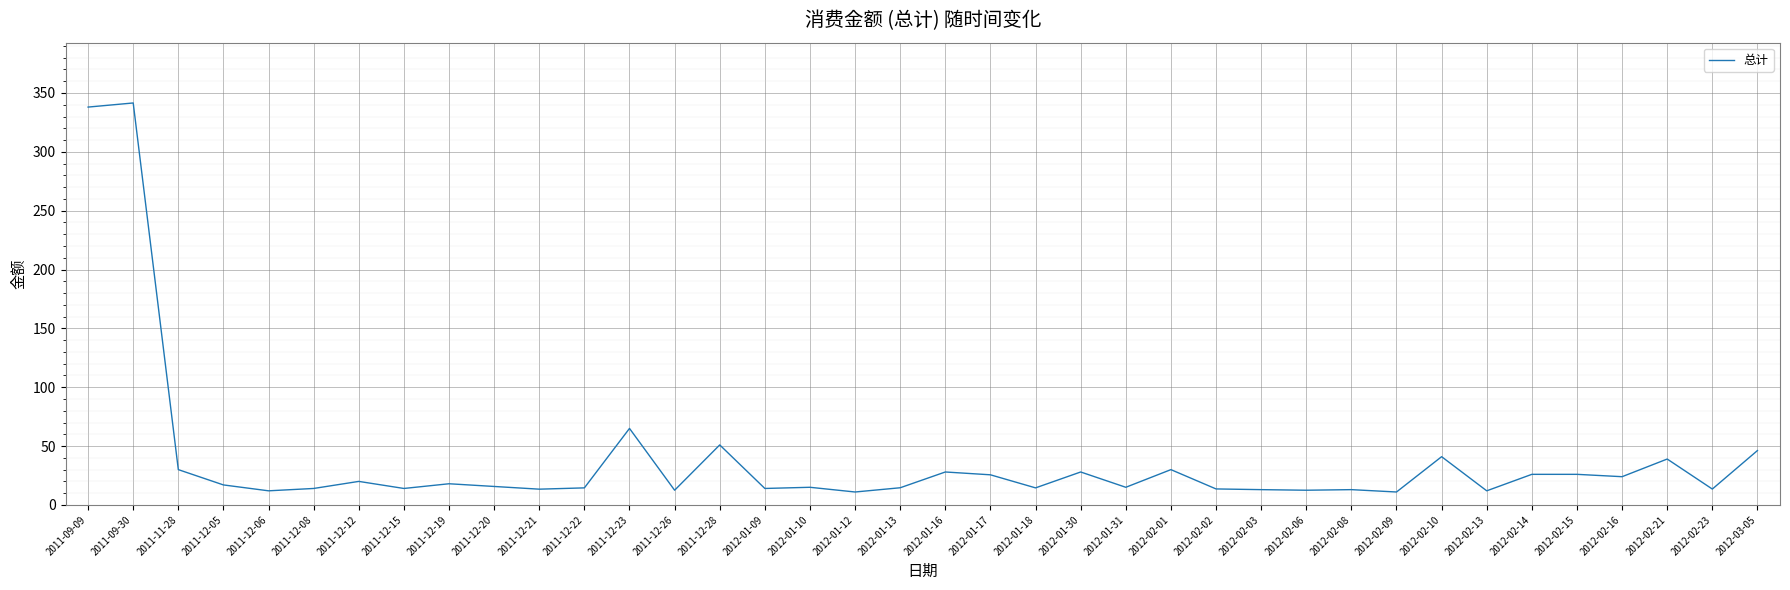

Between 2012-02-03 and 2011-11-28, which is larger?

2011-11-28